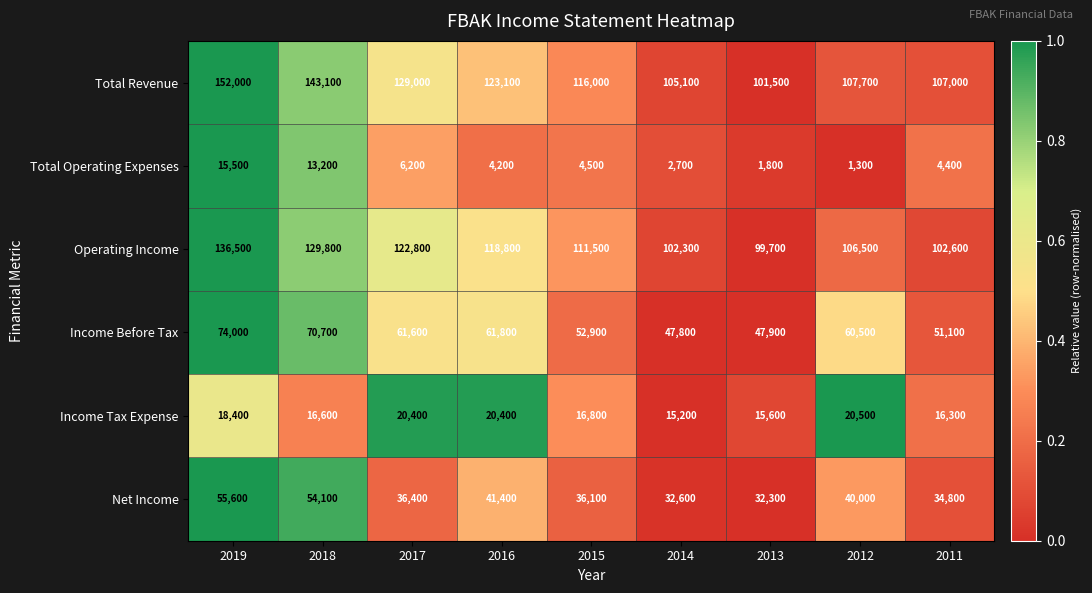

The Net Income series shows 41400 at 2016. True or false?

True